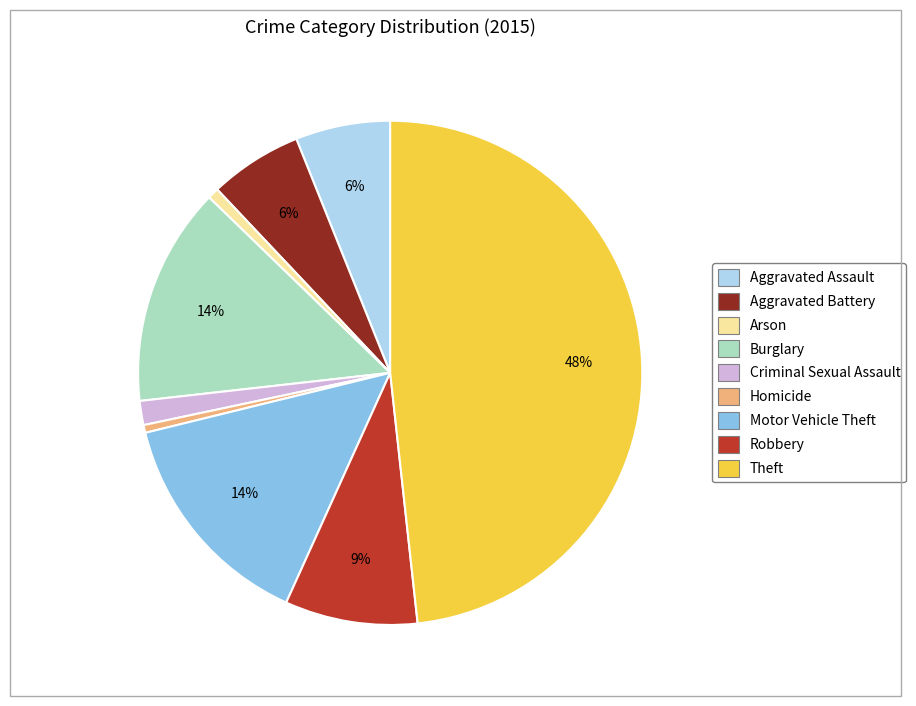

How many segments does this pie chart have?

9